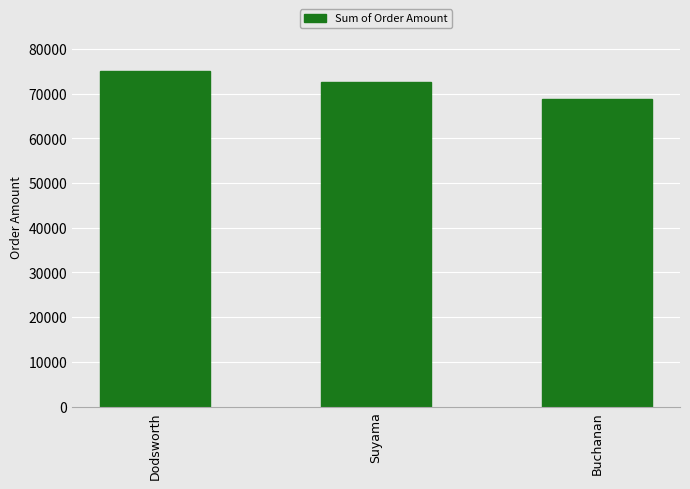

The chart shows a value of 68792.2 at Buchanan. True or false?

True